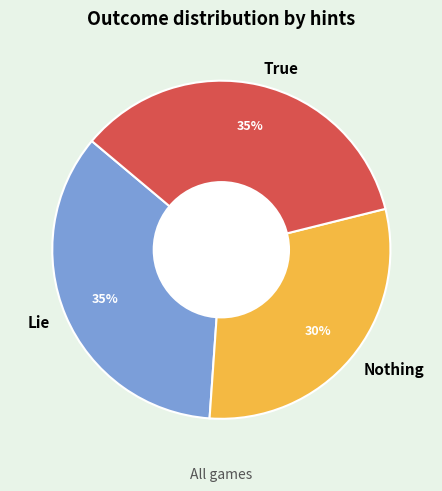

To the nearest percent, what is the combined percentage of True and Nothing?

65%